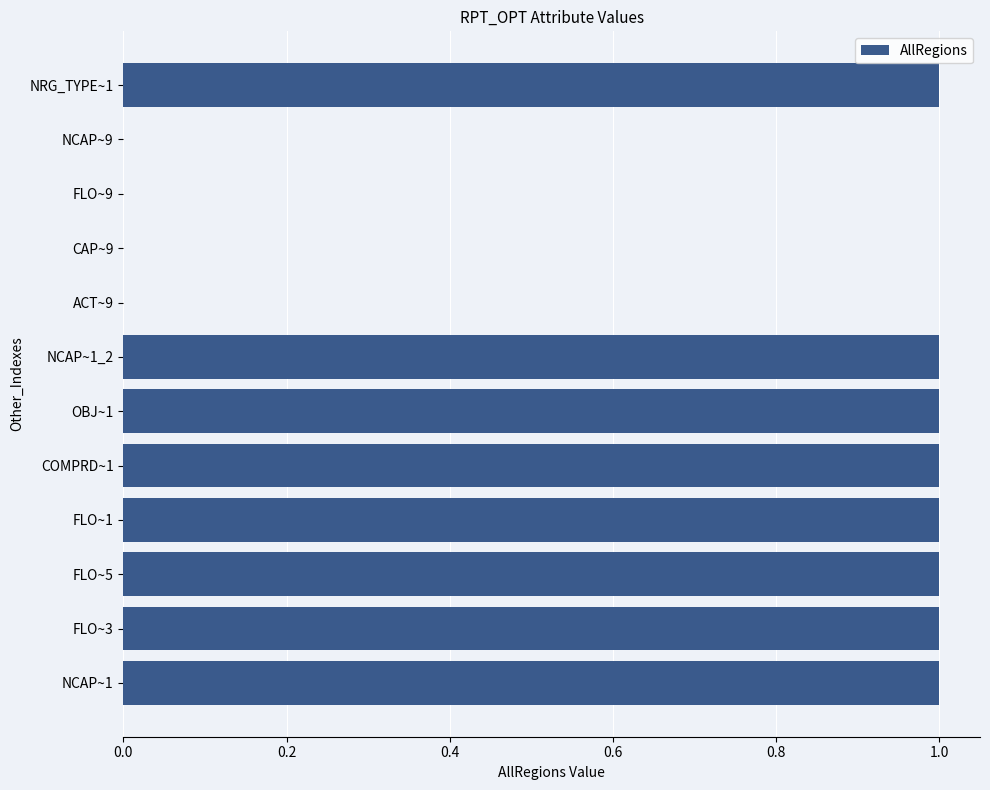

The chart shows a value of 1.8 at NRG_TYPE~1. True or false?

False